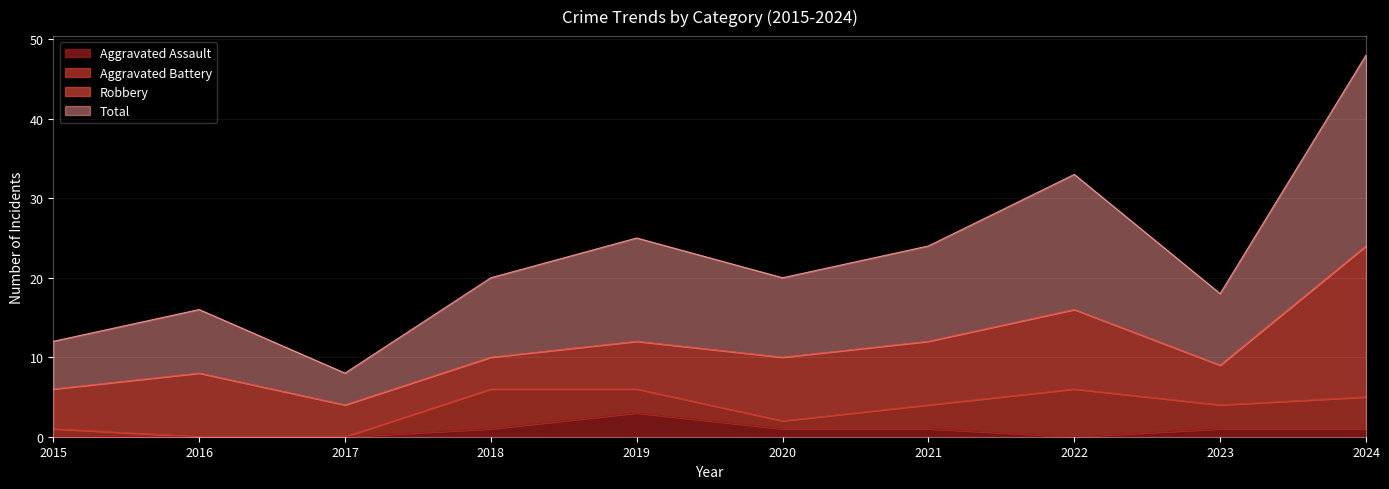

What is the difference between the maximum and second lowest values in the Aggravated Assault series?

3